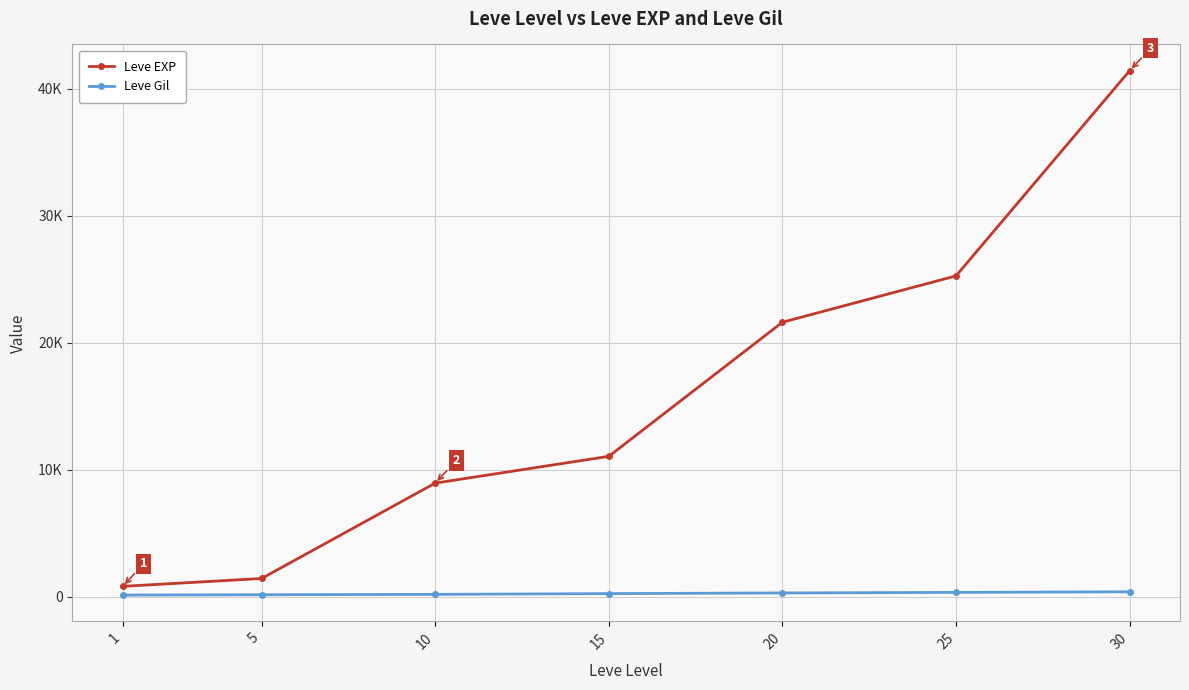

True or false: Leve Gil and Leve EXP intersect in this chart.

False